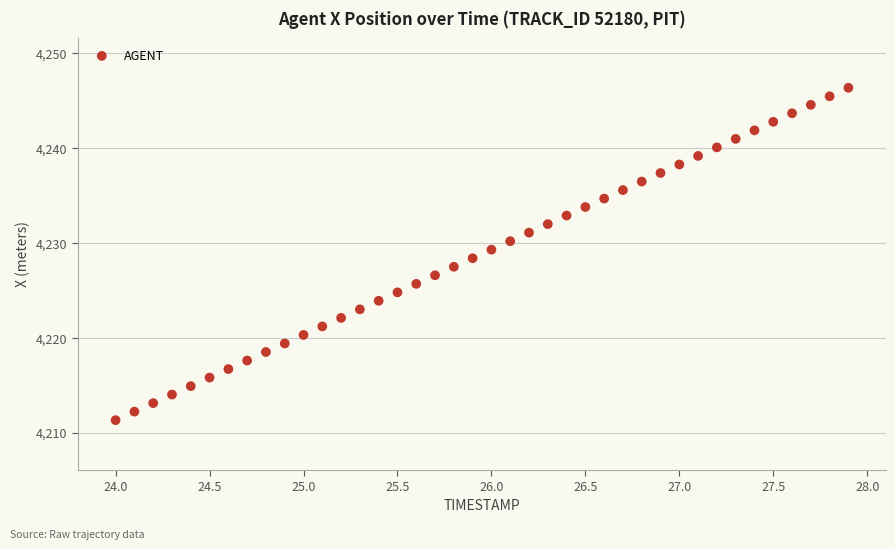

What is the range of Y values (max minus min)?

35.1